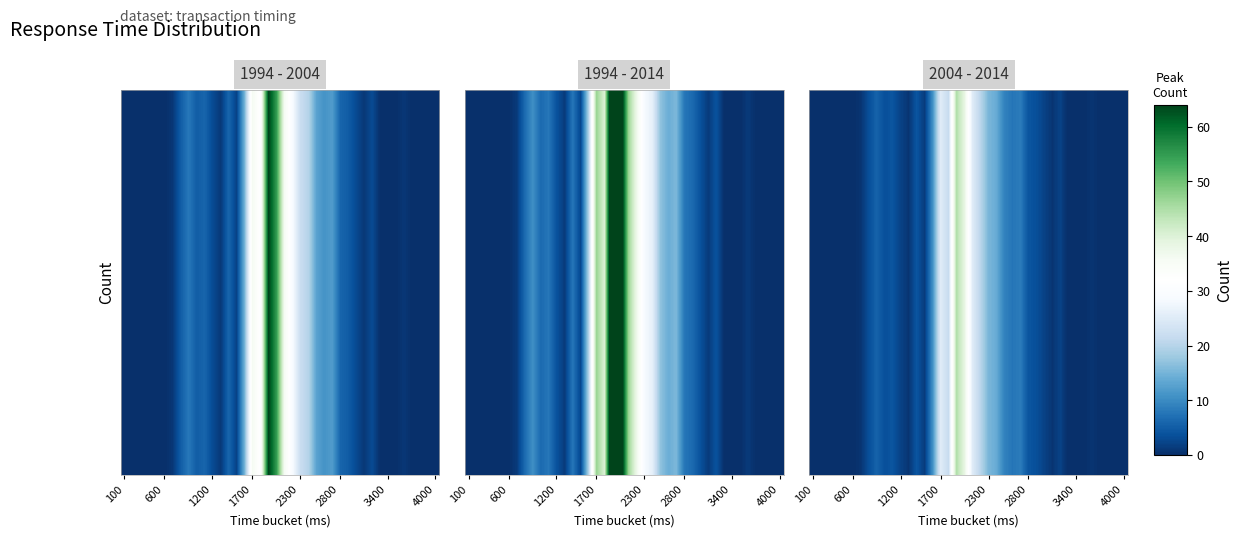

True or false: the data shows 1.4 at 31.

False